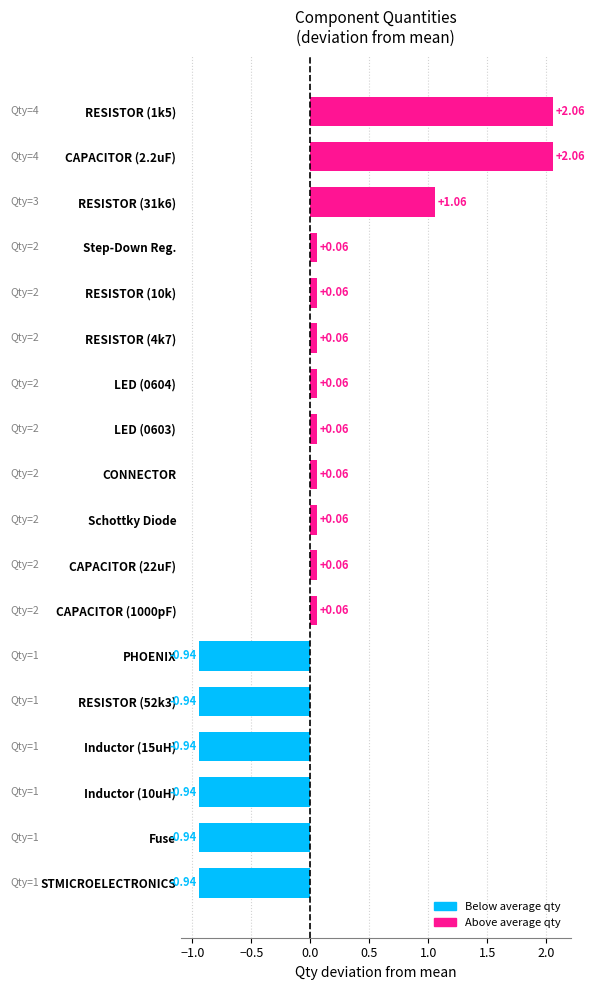

What is the difference between the second highest and minimum values?

3.0